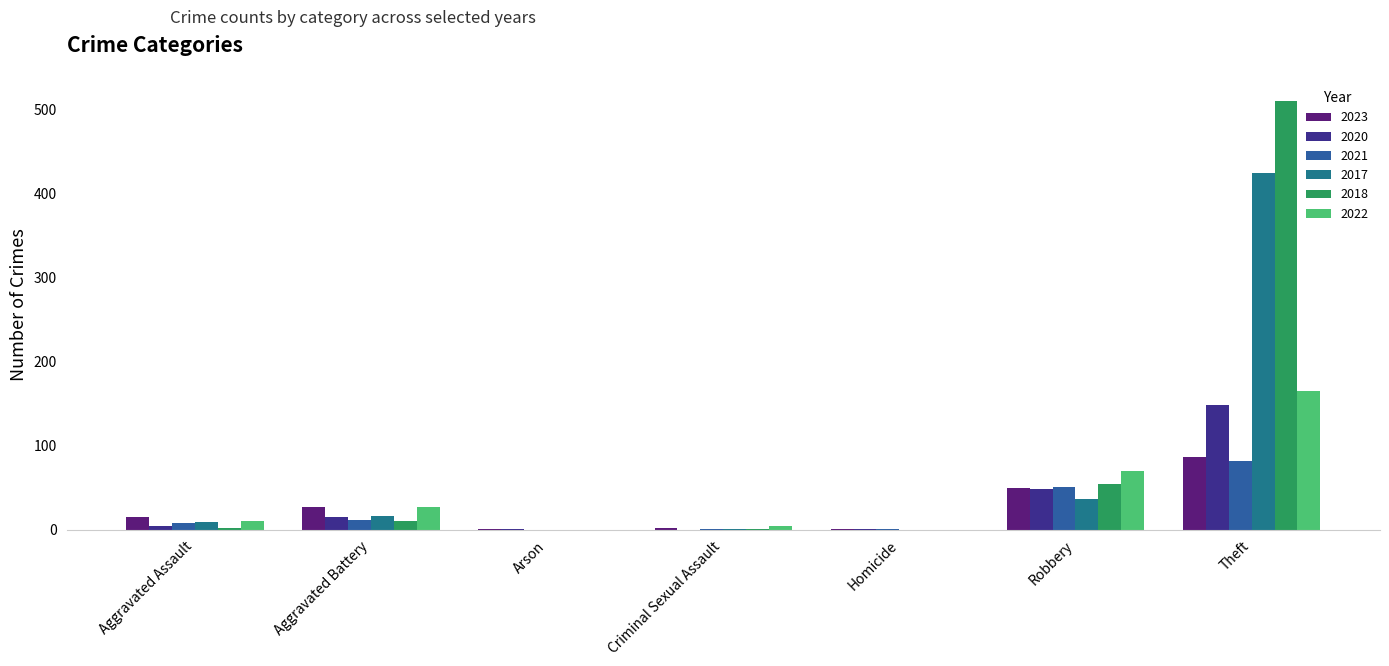

What is the value of the 2023 bar at the 4th from the left?

2